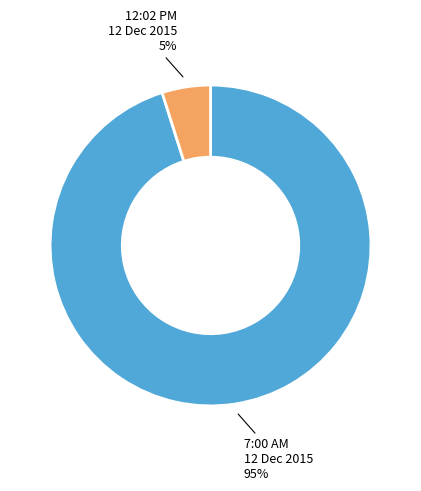

To the nearest percent, what is the average slice percentage?

50%